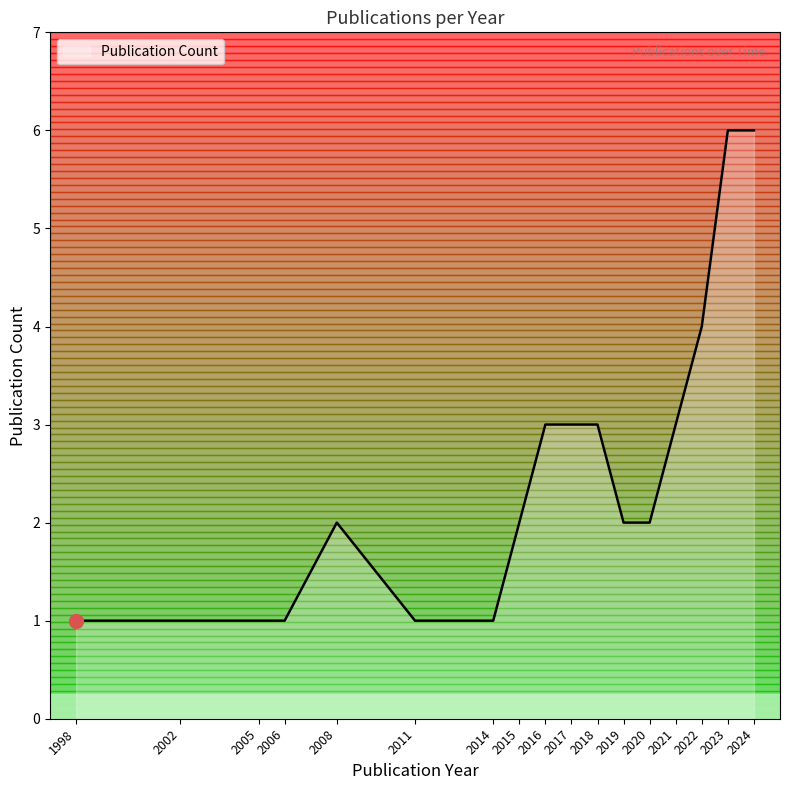

The value of Publication Count at 2008 is 2. True or false?

True